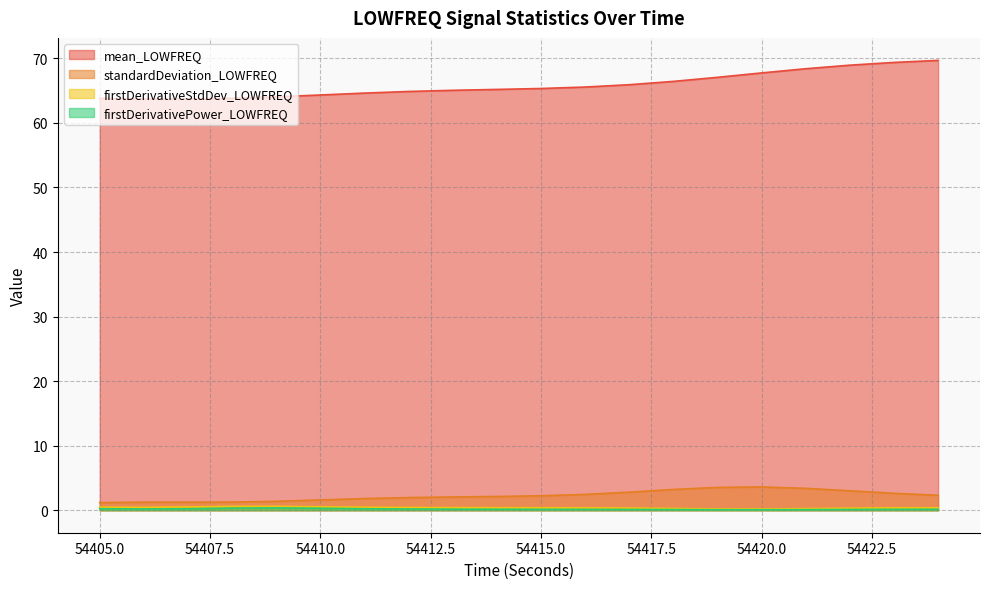

True or false: firstDerivativePower_LOWFREQ and standardDeviation_LOWFREQ cross at least once.

False